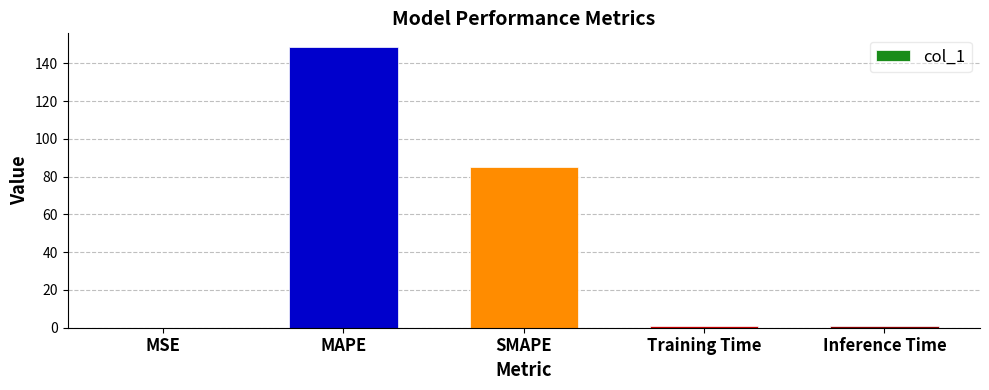

Between SMAPE and Training Time, which is larger?

SMAPE